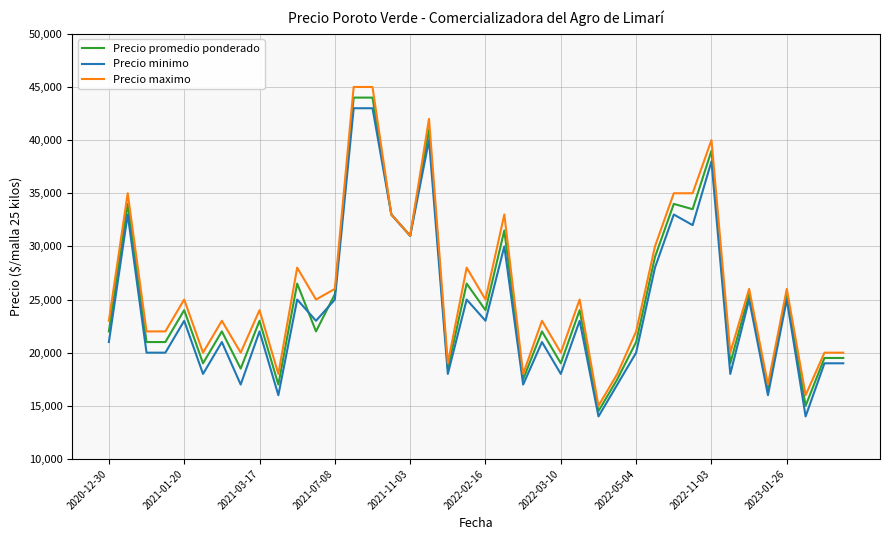

How many lines are shown in the chart?

3